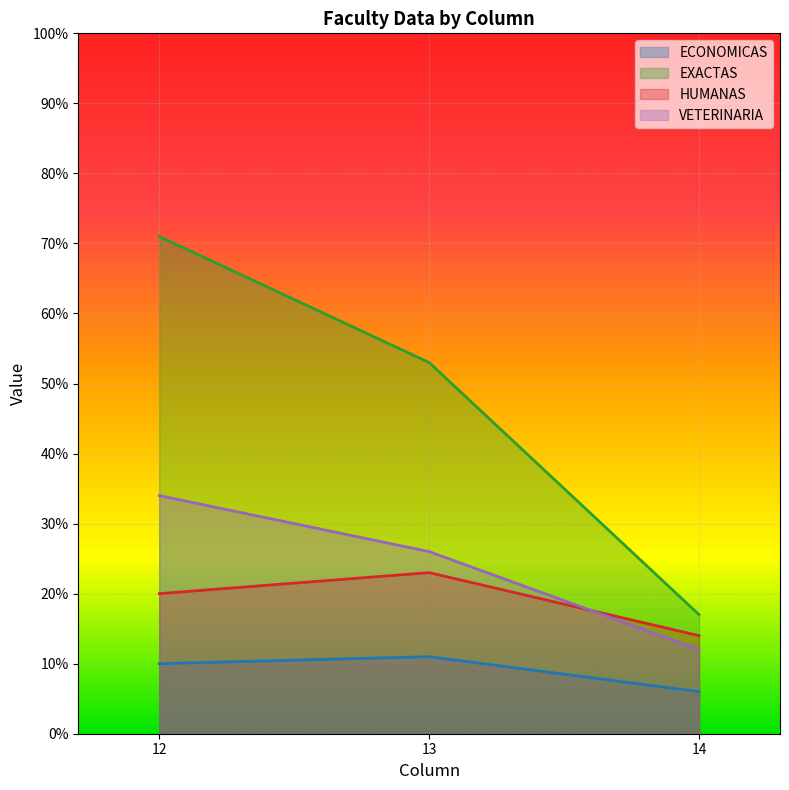

Reading left to right, transcribe all the data shown in this chart.

ECONOMICAS: 10	11	6
EXACTAS: 71	53	17
HUMANAS: 20	23	14
VETERINARIA: 34	26	12